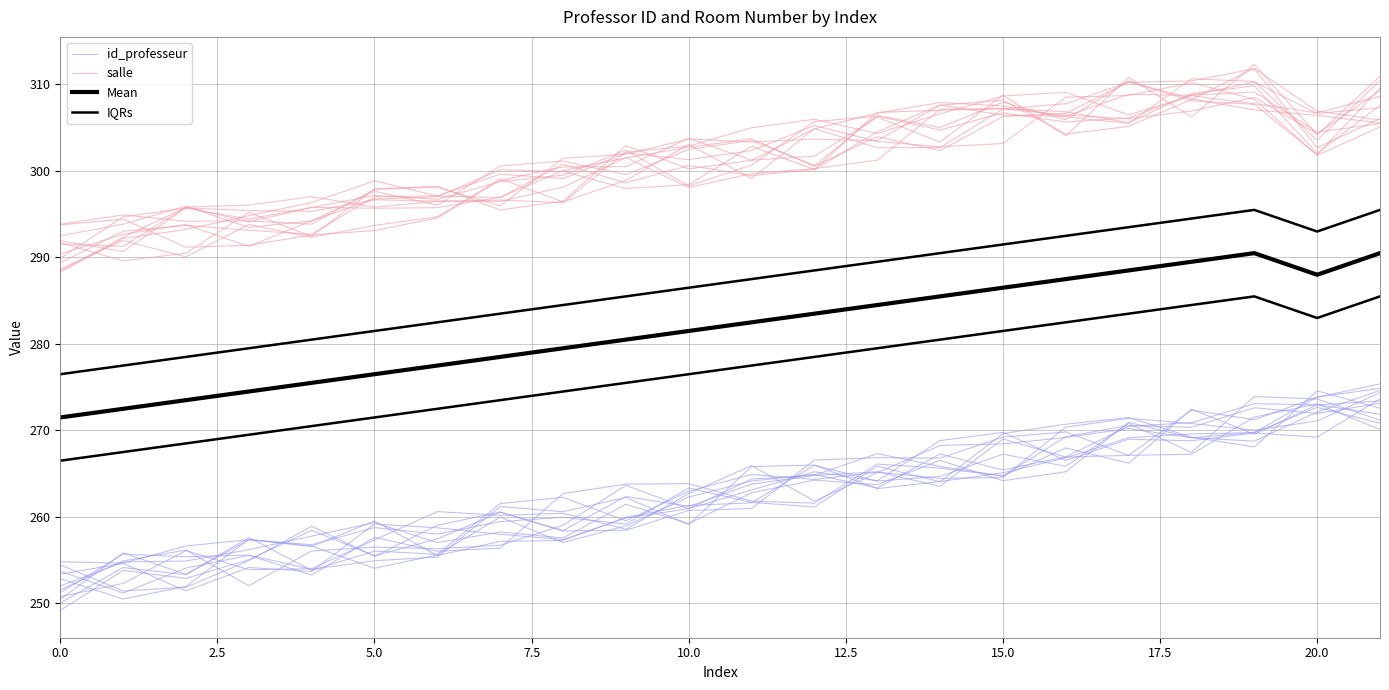

How many lines are shown in the chart?

4